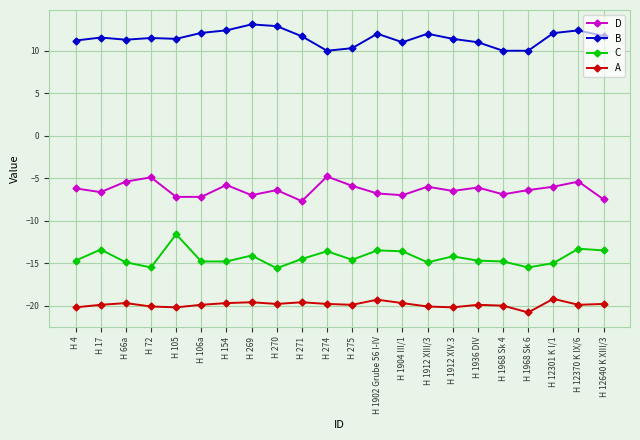

What is the spread (max minus min) of values at H 105?

31.6